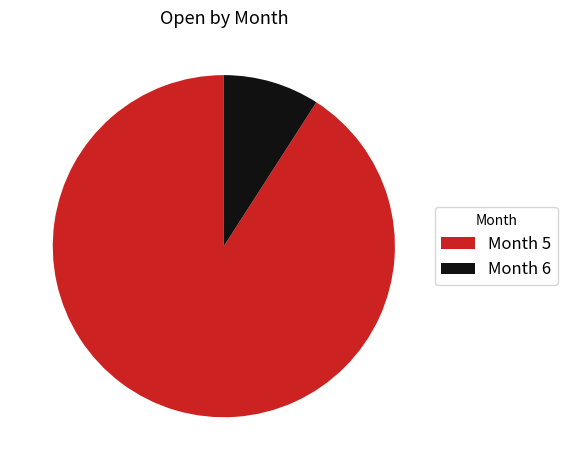

Rank the categories by value from lowest to highest.

Month 6, Month 5